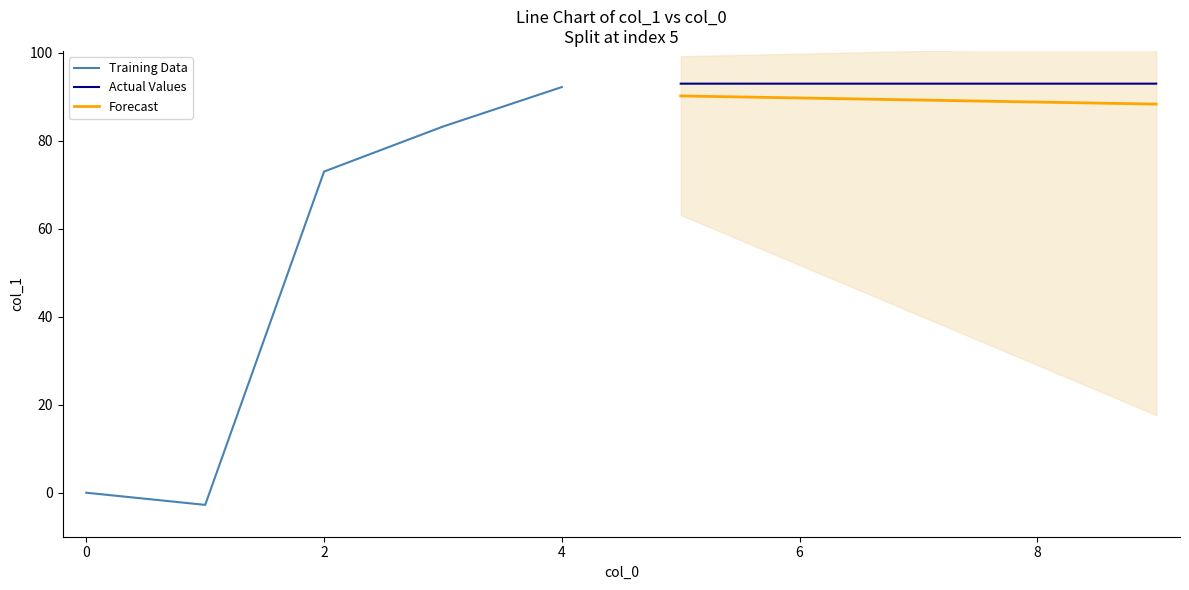

At which label does Training Data first exceed 72?

2